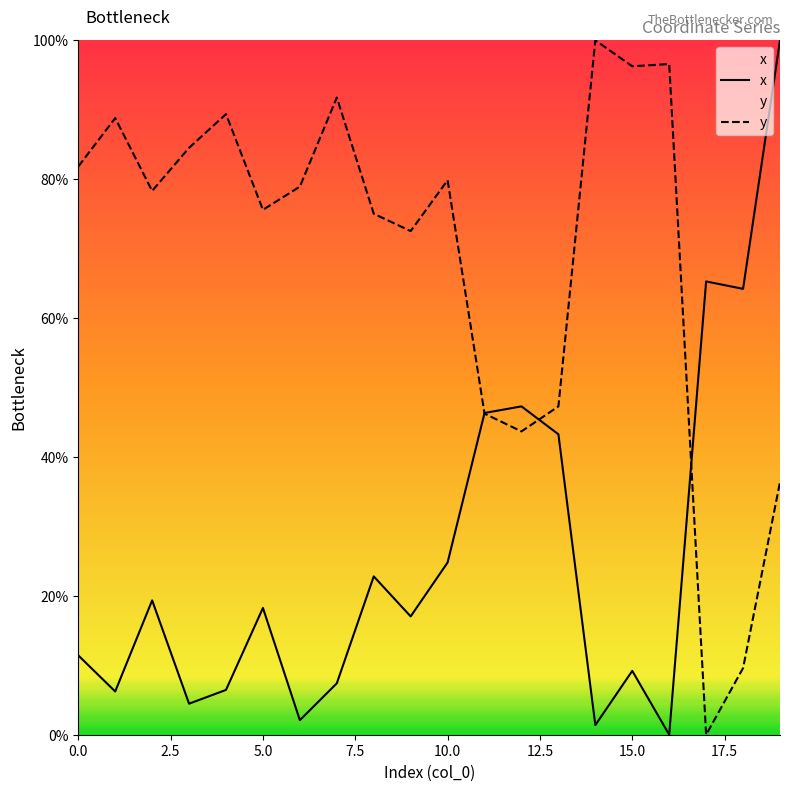

Does the chart display data point markers on the line(s)?

No